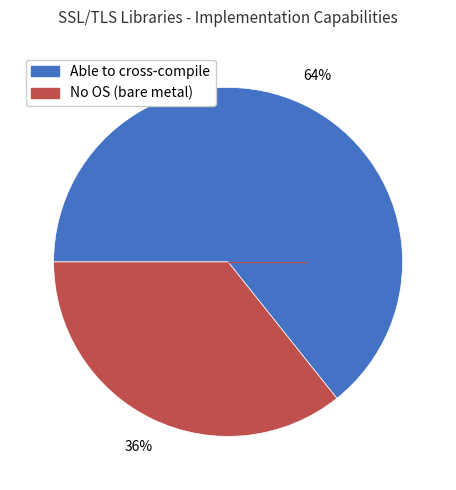

To the nearest percent, what is the average slice percentage?

50%